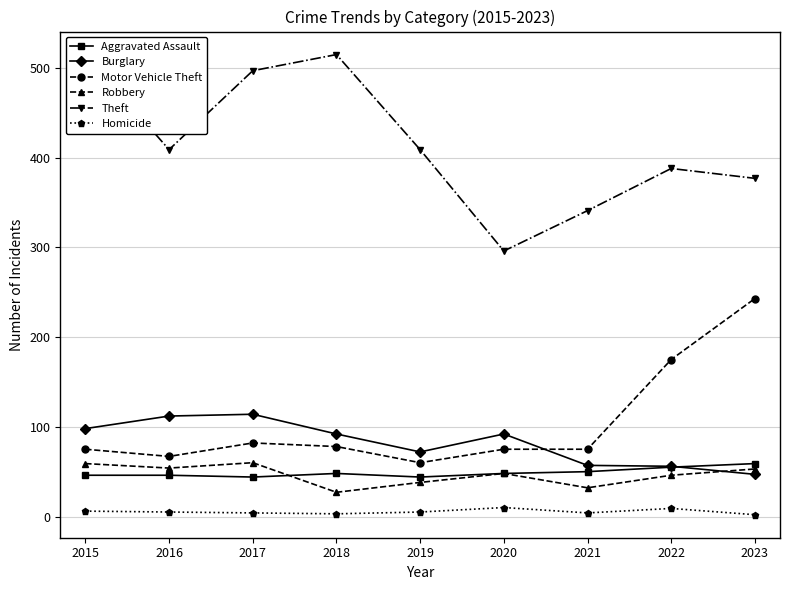

Reading left to right, what are all the values shown in this chart?

Aggravated Assault: 46	46	44	48	44	48	50	55	59
Burglary: 98	112	114	92	72	92	57	56	47
Motor Vehicle Theft: 75	67	82	78	60	75	75	175	243
Robbery: 59	54	60	27	38	48	32	46	53
Theft: 515	409	497	515	409	296	341	388	377
Homicide: 6	5	4	3	5	10	4	9	2